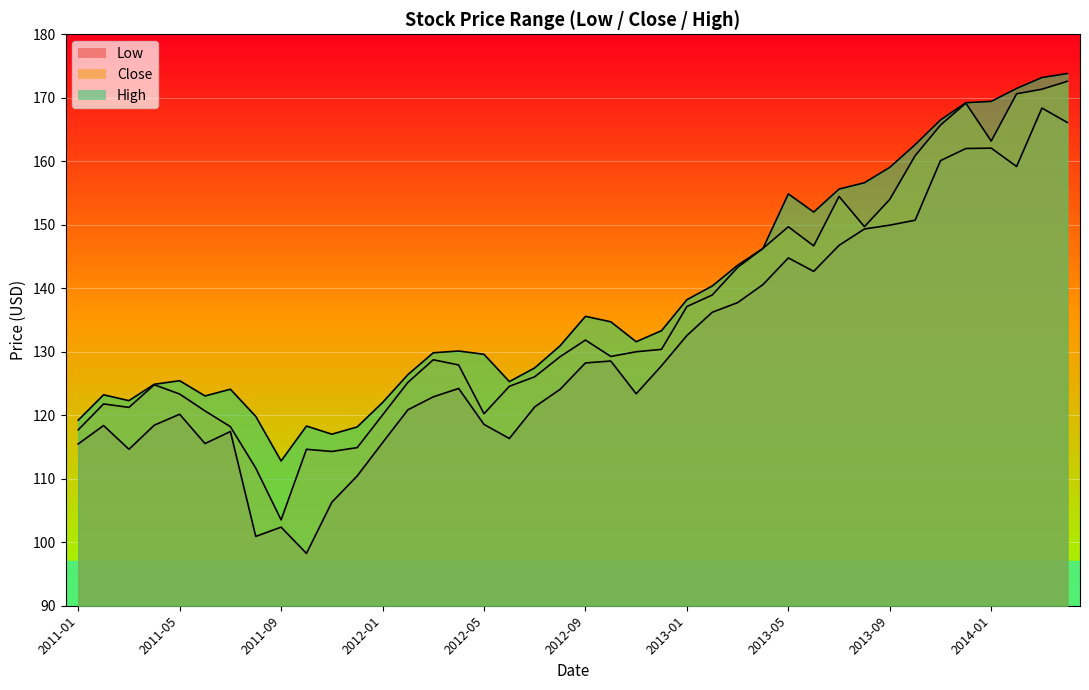

What is the sum of the Close values at 2013-03 and 2011-09?

246.8